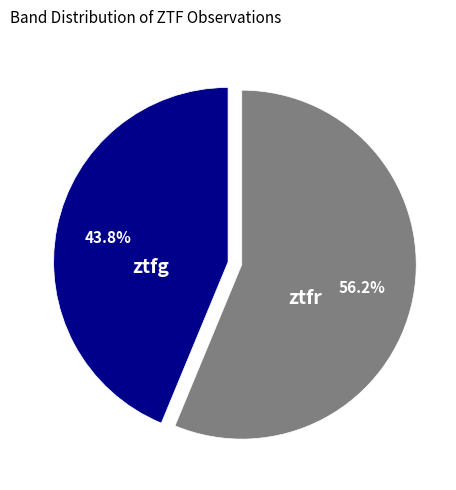

Rank the categories by value from lowest to highest.

ztfg, ztfr